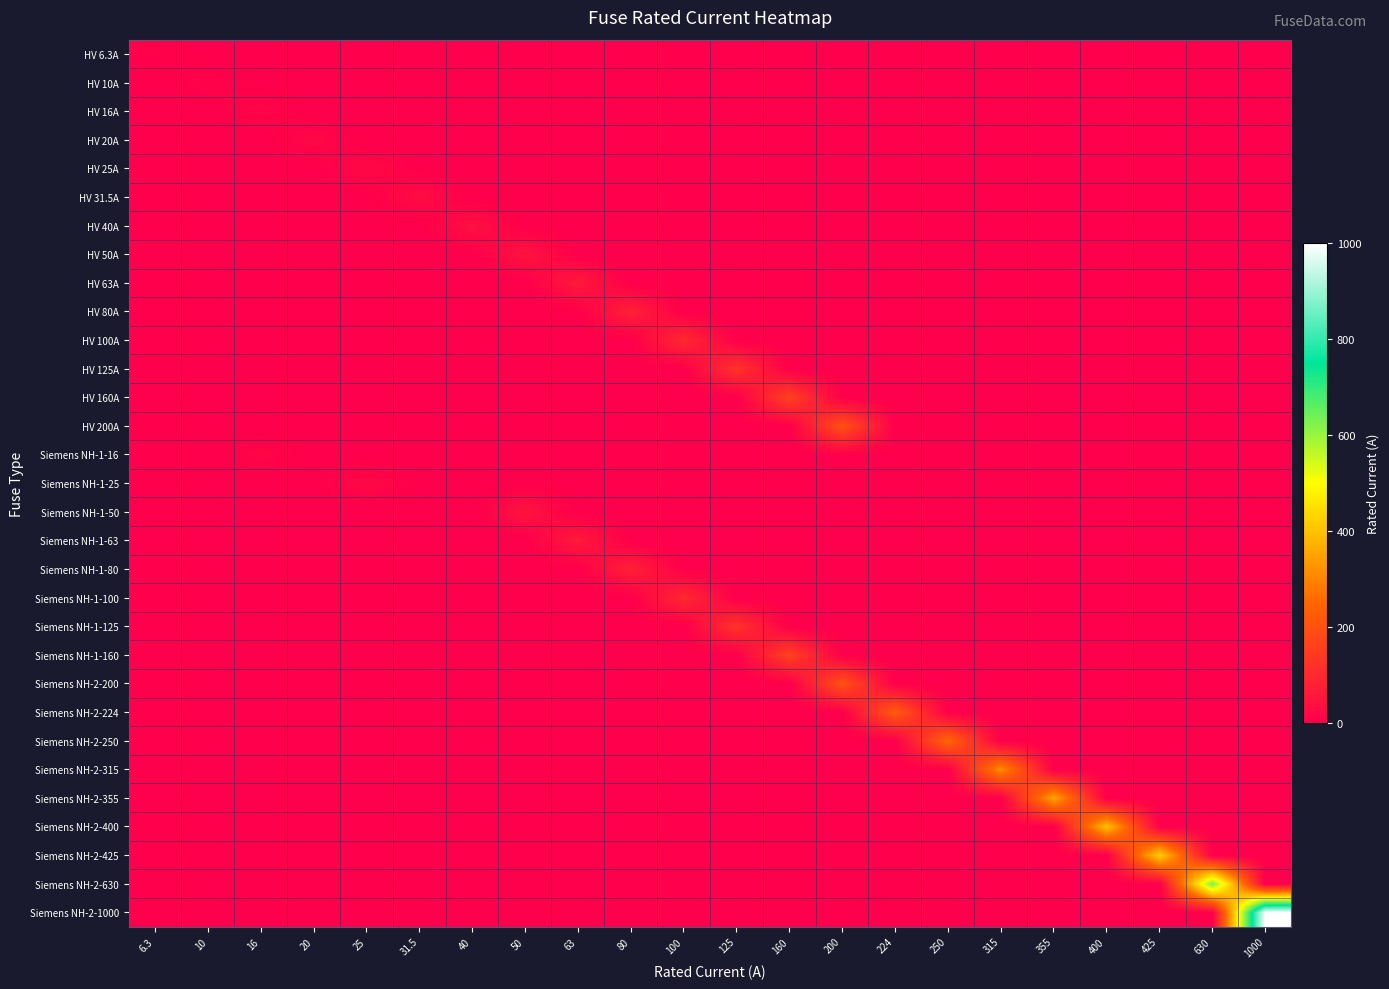

Which category has the highest value across all series?

1000